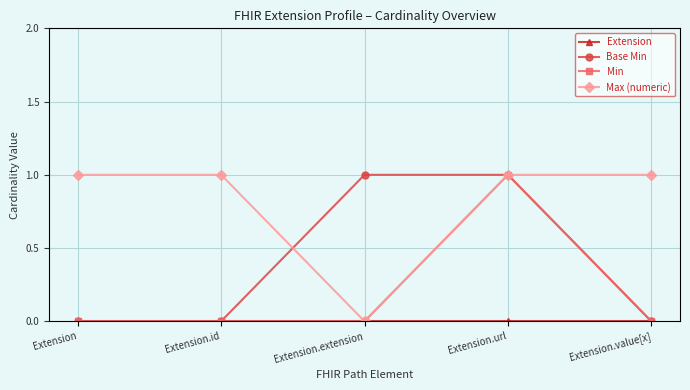

True or false: Base Min has more than 2 points higher than both neighbors.

False